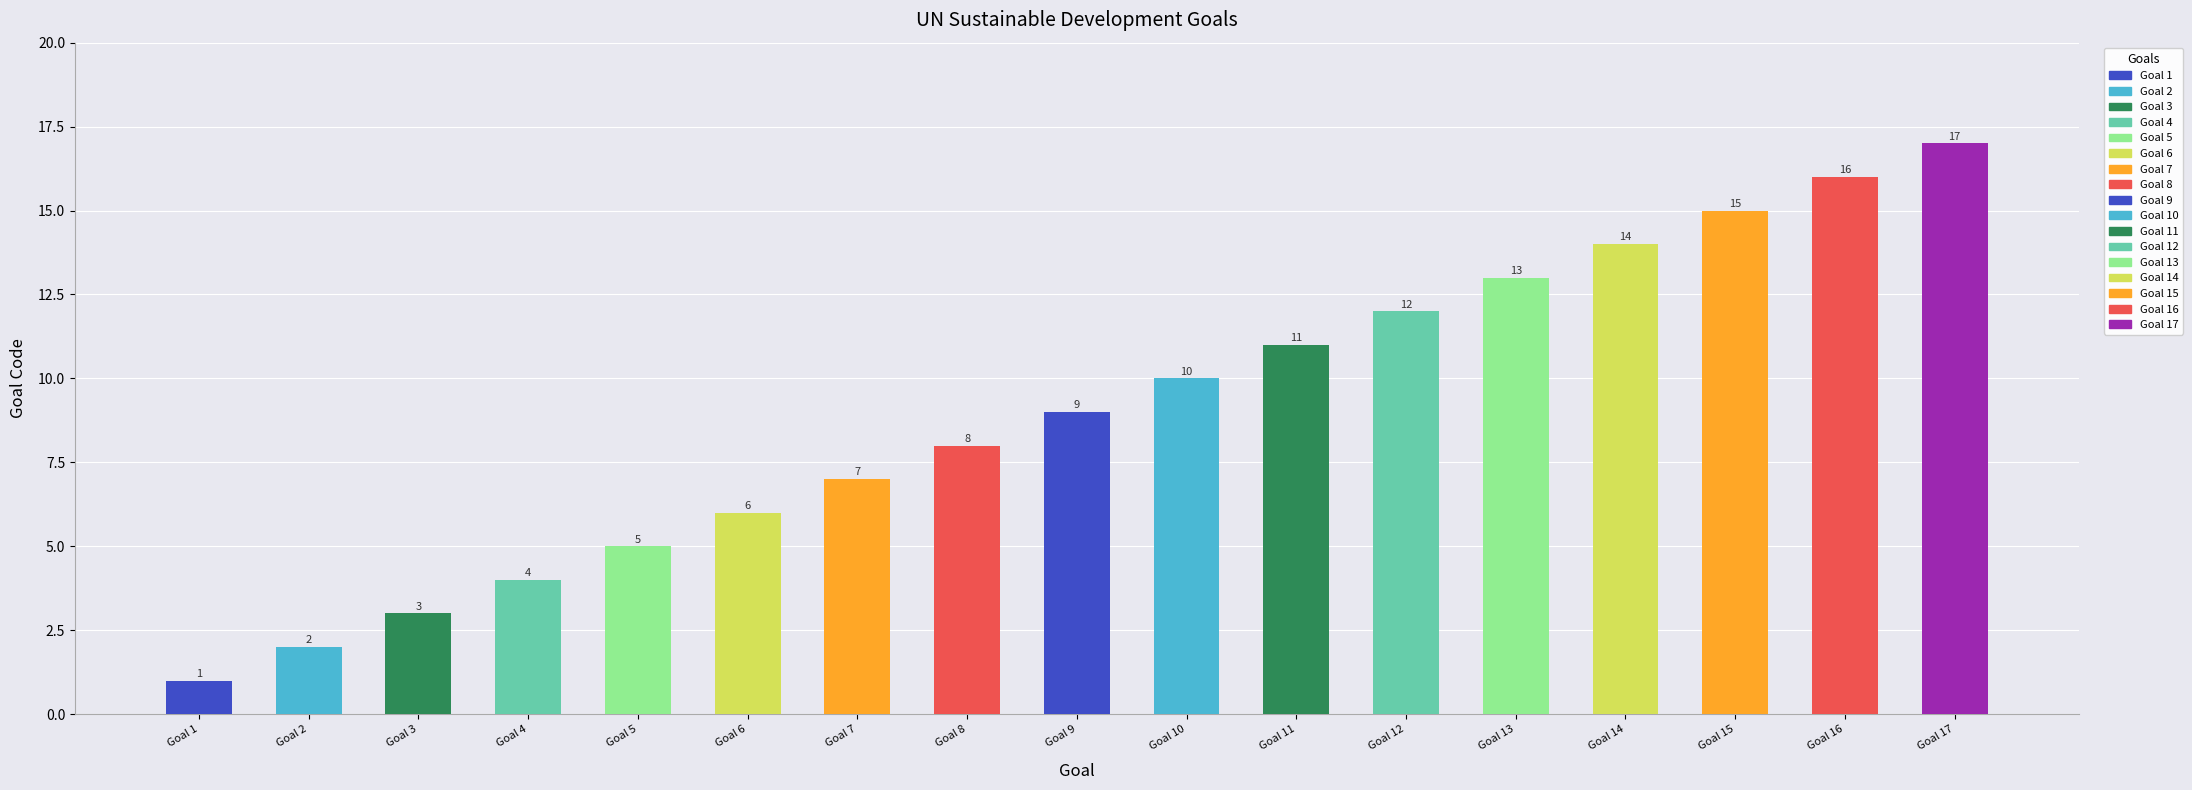

List the labels in order of value, largest first.

Goal 17, Goal 16, Goal 15, Goal 14, Goal 13, Goal 12, Goal 11, Goal 10, Goal 9, Goal 8, Goal 7, Goal 6, Goal 5, Goal 4, Goal 3, Goal 2, Goal 1